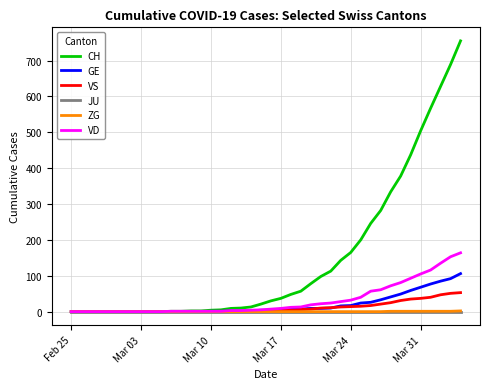

Which series has the largest total across all categories?

CH